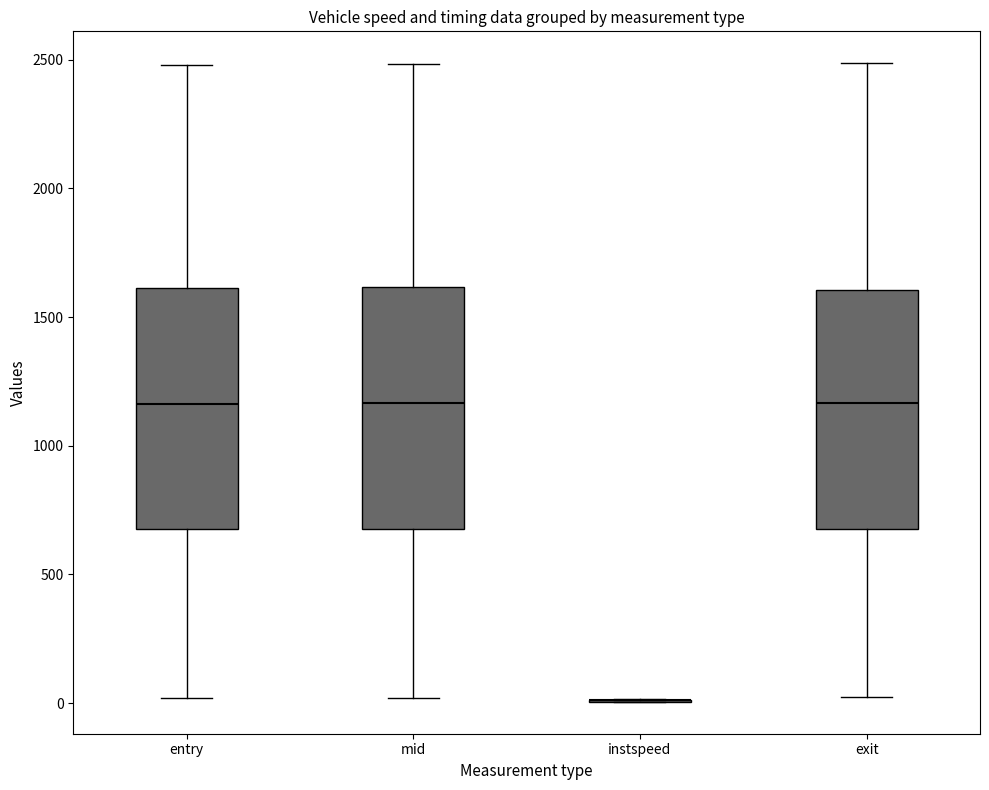

Where is the upper edge of the box for exit on the y-axis? The values are not printed on the chart, so give them approximately, as read against the axis.

1600